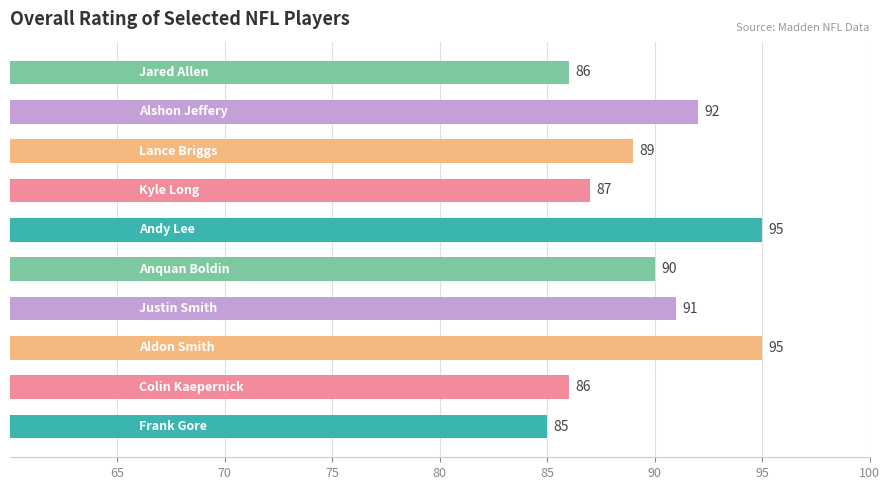

What is the greatest value displayed?

95